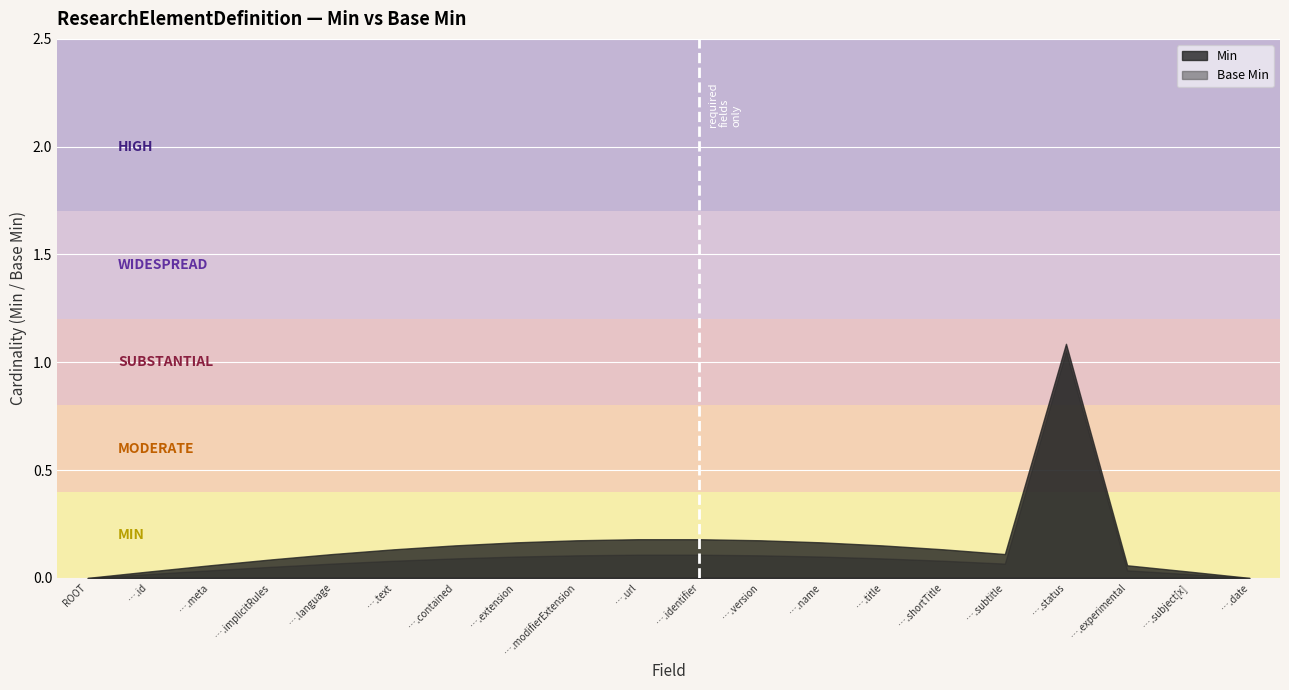

How many data points does each series have?

20